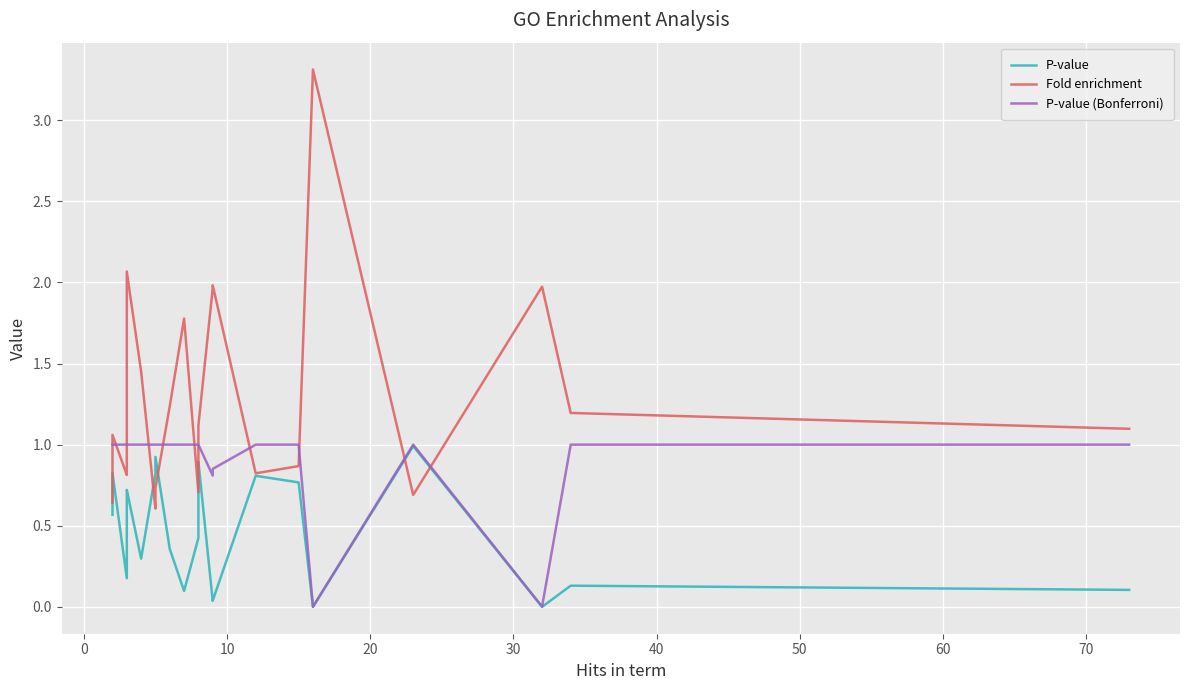

What is the difference between the highest and lowest values at 20?

0.3